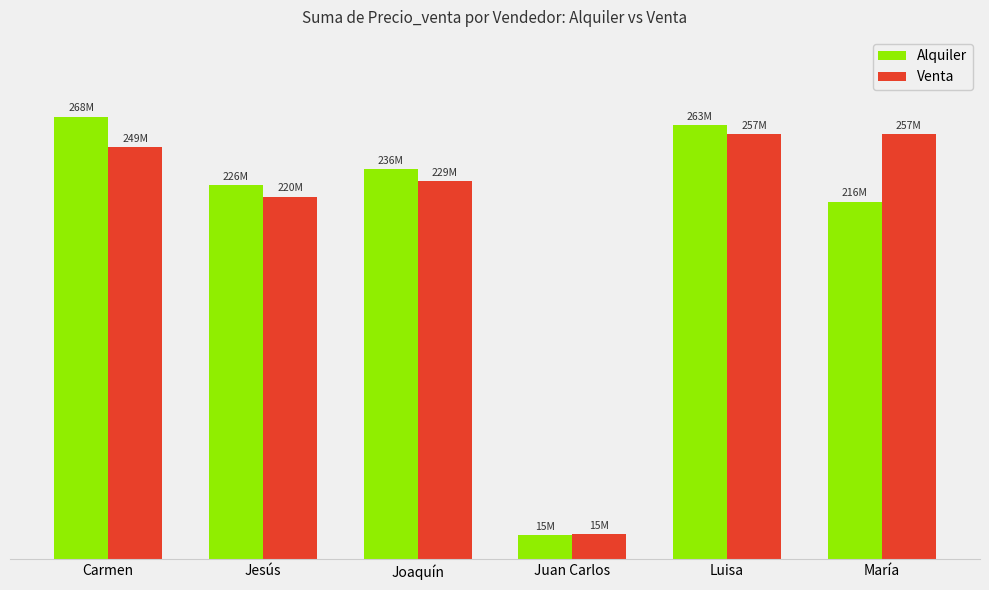

What are all the series names shown in the legend?

Alquiler, Venta